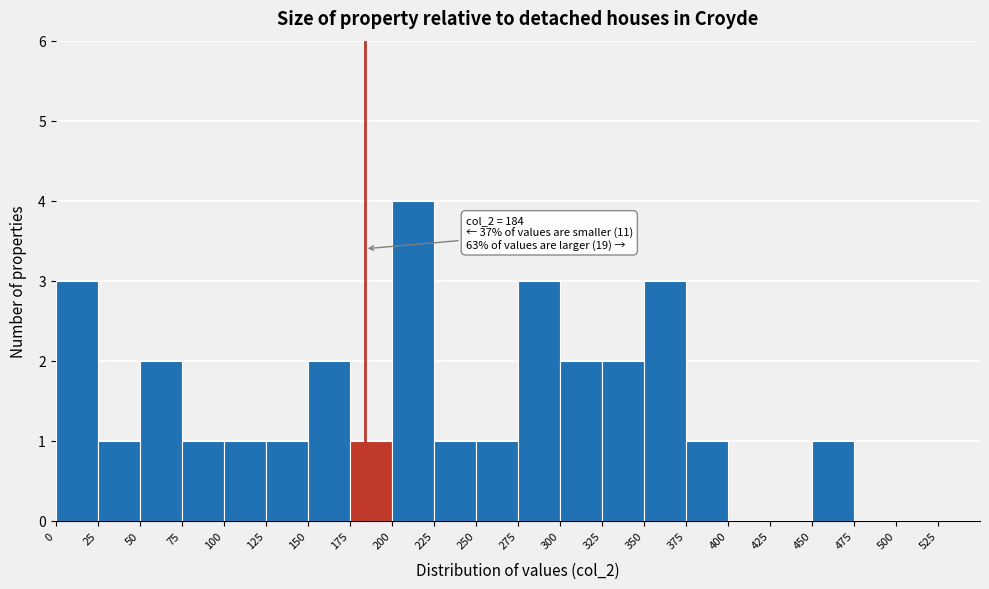

Which range on the x-axis has the tallest bar?

200 to 225